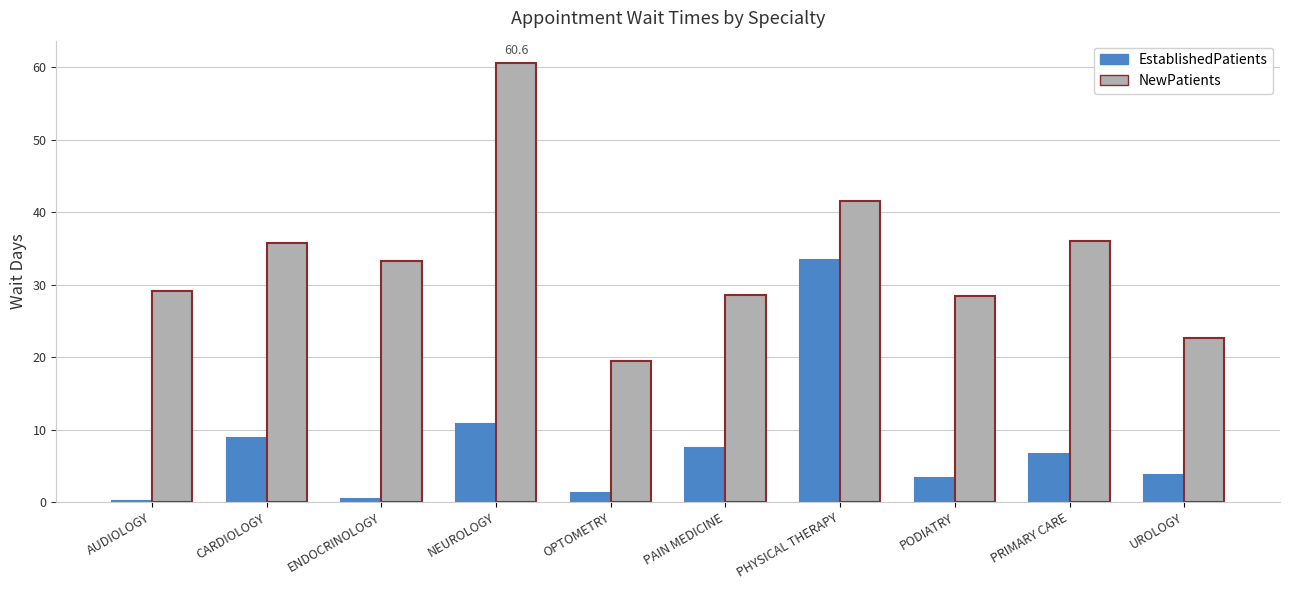

Rank the series at AUDIOLOGY from highest to lowest value.

NewPatients, EstablishedPatients